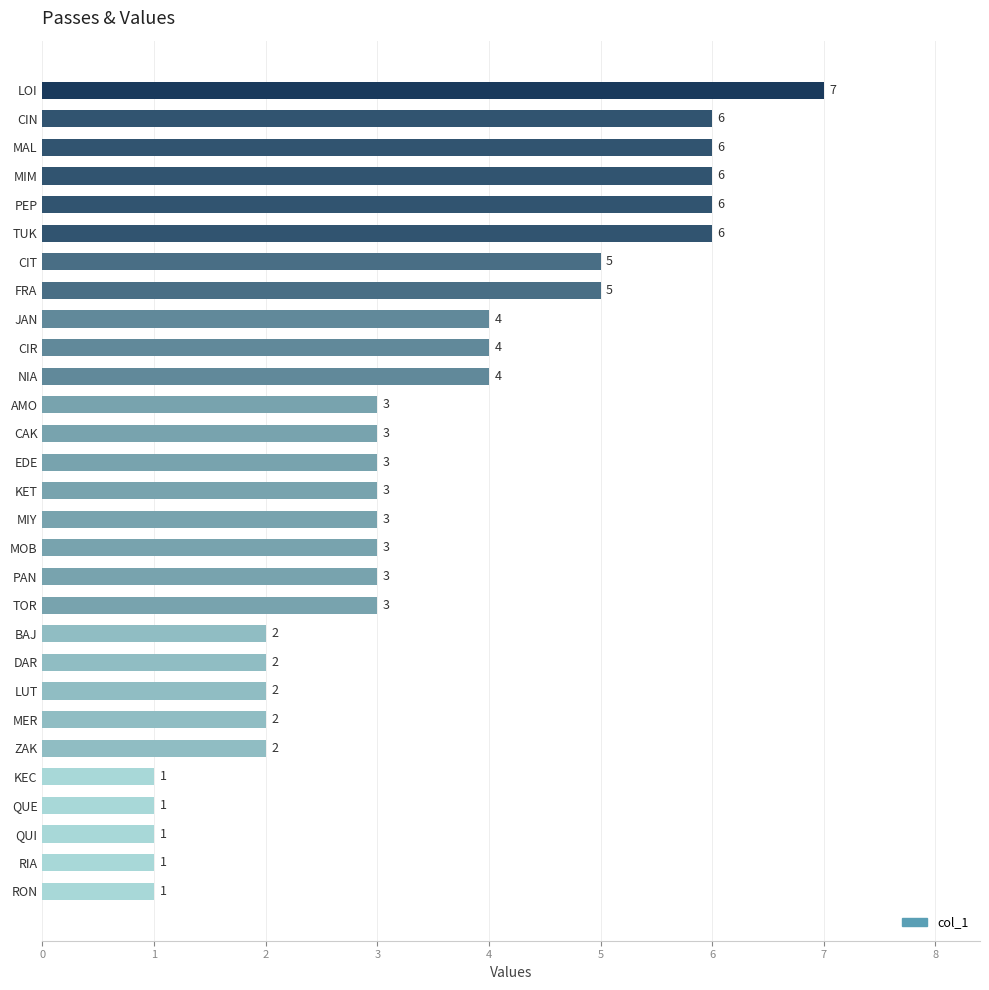

What is the minimum value shown in the chart?

1